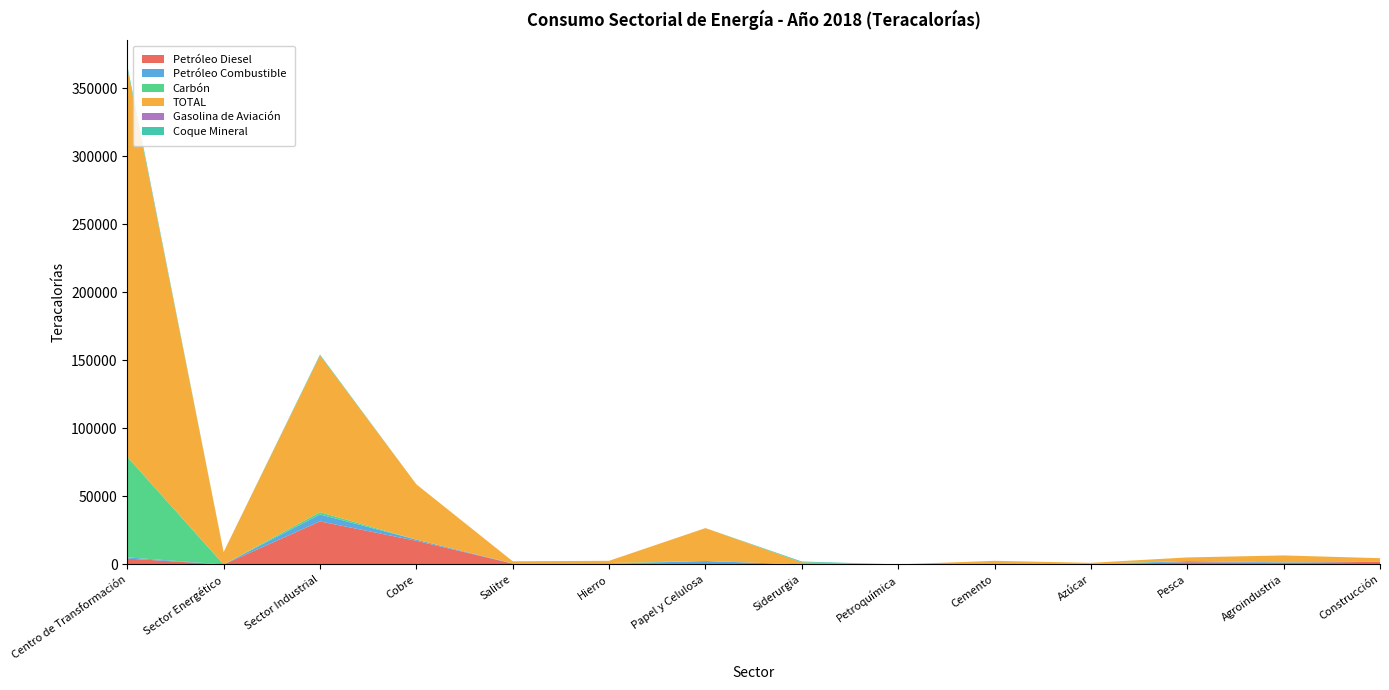

Reading left to right, extract all data points from this chart.

Petróleo Diesel: Centro de Transformación=4337.5	Sector Energético=2.8	Sector Industrial=31654.4	Cobre=17408.2	Salitre=634.1	Hierro=567.0	Papel y Celulosa=247.7	Siderurgia=55.1	Petroquímica=2.6	Cemento=28.9	Azúcar=4.0	Pesca=1639.1	Agroindustria=1173.8	Construcción=1966.8
Petróleo Combustible: Centro de Transformación=881.5	Sector Energético=16.7	Sector Industrial=5126.1	Cobre=834.5	Salitre=125.5	Hierro=0.0	Papel y Celulosa=2284.8	Siderurgia=0.0	Petroquímica=0.0	Cemento=14.3	Azúcar=2.6	Pesca=831.1	Agroindustria=373.1	Construcción=34.3
Carbón: Centro de Transformación=73916.0	Sector Energético=0.0	Sector Industrial=1687.6	Cobre=0.0	Salitre=0.0	Hierro=456.8	Papel y Celulosa=0.0	Siderurgia=0.0	Petroquímica=0.0	Cemento=58.1	Azúcar=521.1	Pesca=16.4	Agroindustria=75.5	Construcción=0.0
TOTAL: Centro de Transformación=285703.4	Sector Energético=9097.9	Sector Industrial=115193.5	Cobre=40684.7	Salitre=1591.8	Hierro=1652.4	Papel y Celulosa=24198.8	Siderurgia=1446.7	Petroquímica=61.3	Cemento=2573.7	Azúcar=667.4	Pesca=2677.1	Agroindustria=5011.9	Construcción=2623.1
Gasolina de Aviación: Centro de Transformación=4.3	Sector Energético=0.0	Sector Industrial=5.5	Cobre=0.0	Salitre=0.0	Hierro=0.0	Papel y Celulosa=0.0	Siderurgia=0.0	Petroquímica=0.0	Cemento=0.0	Azúcar=0.0	Pesca=0.0	Agroindustria=0.0	Construcción=0.0
Coque Mineral: Centro de Transformación=2172.6	Sector Energético=0.0	Sector Industrial=647.7	Cobre=0.0	Salitre=0.0	Hierro=0.0	Papel y Celulosa=0.0	Siderurgia=647.7	Petroquímica=0.0	Cemento=0.0	Azúcar=0.0	Pesca=0.0	Agroindustria=0.0	Construcción=0.0